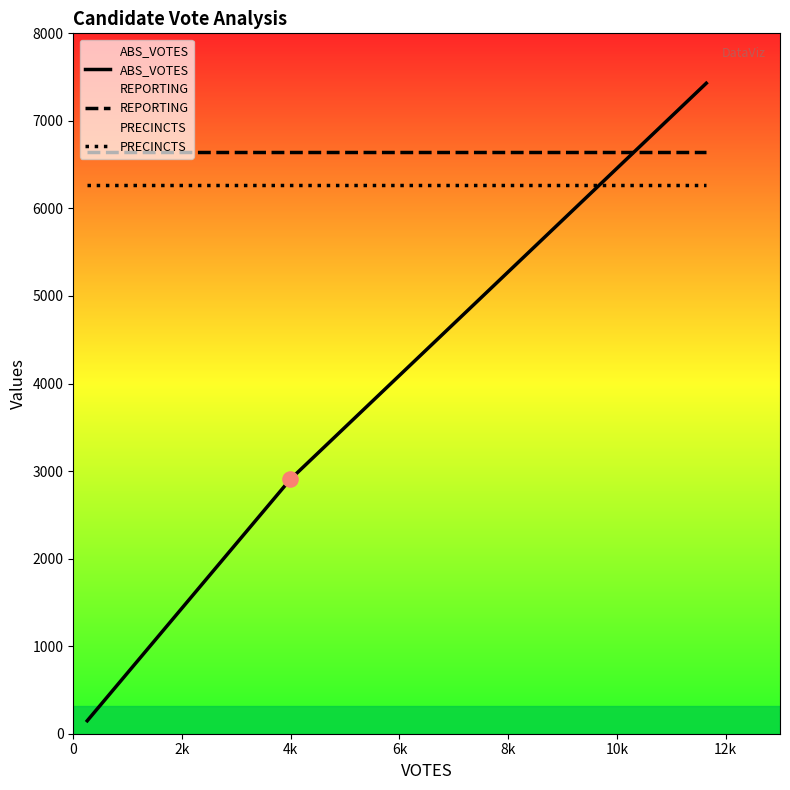

Which series has the largest Y range (max minus min)?

ABS_VOTES